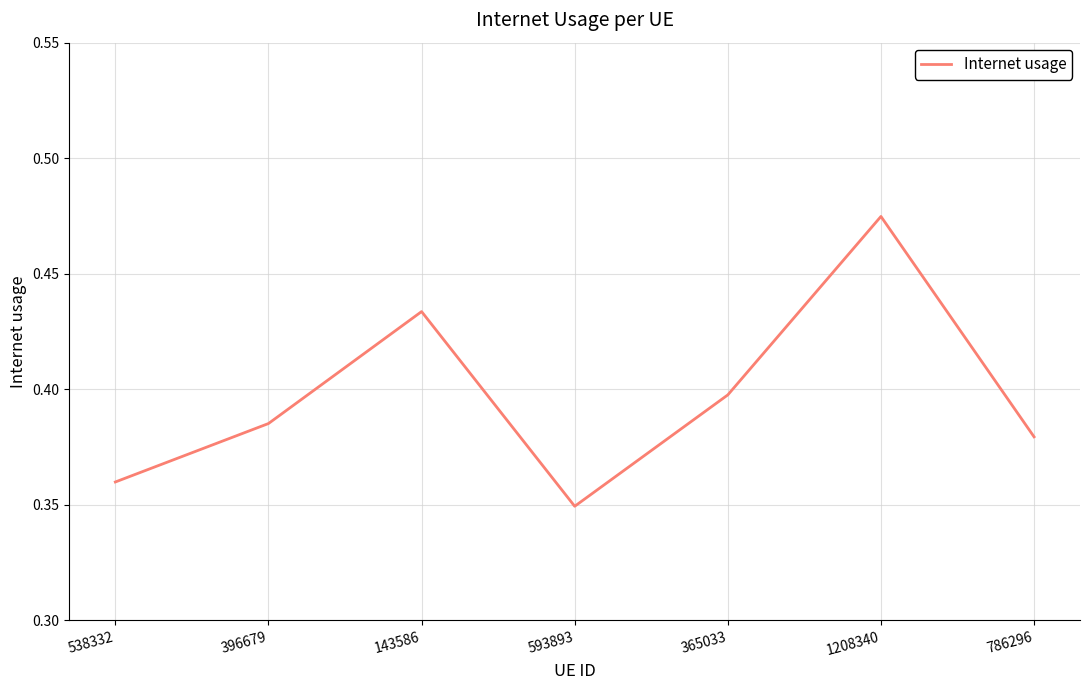

Which label corresponds to the largest value in the chart?

1208340